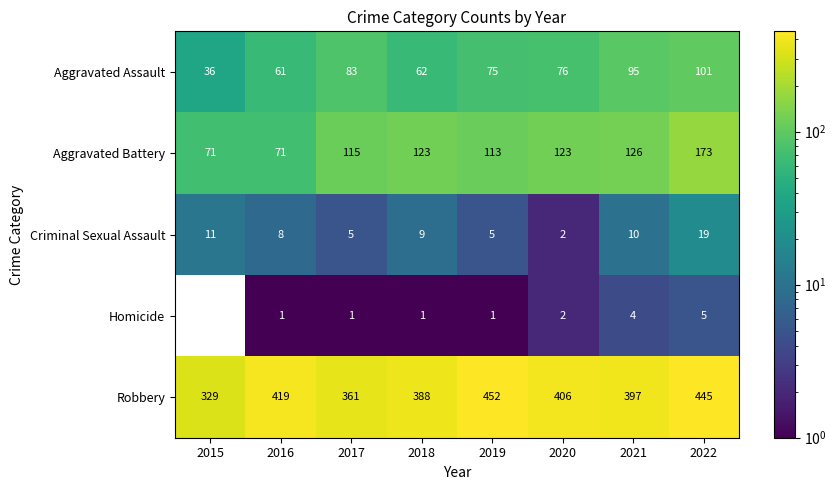

Count the number of data series in this chart.

5